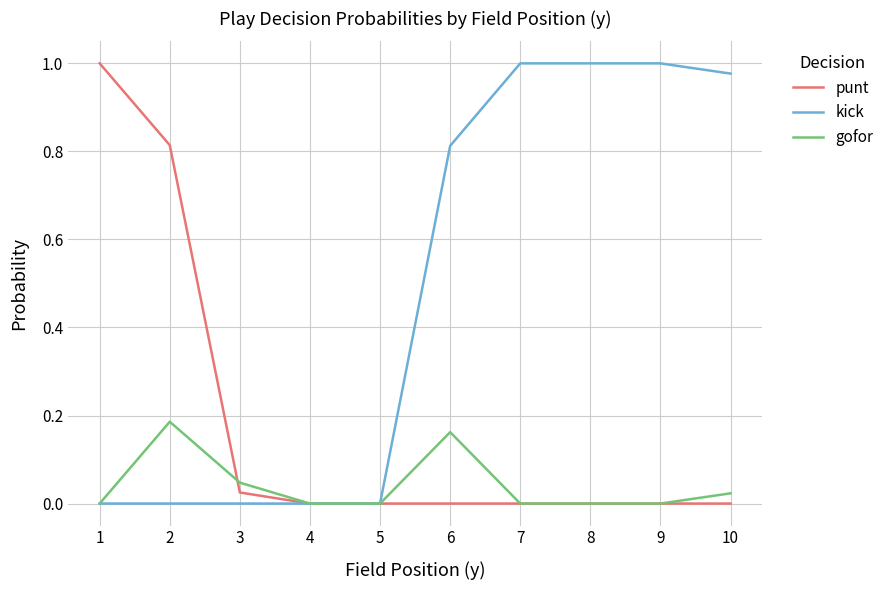

Which series has the largest total across all categories?

kick